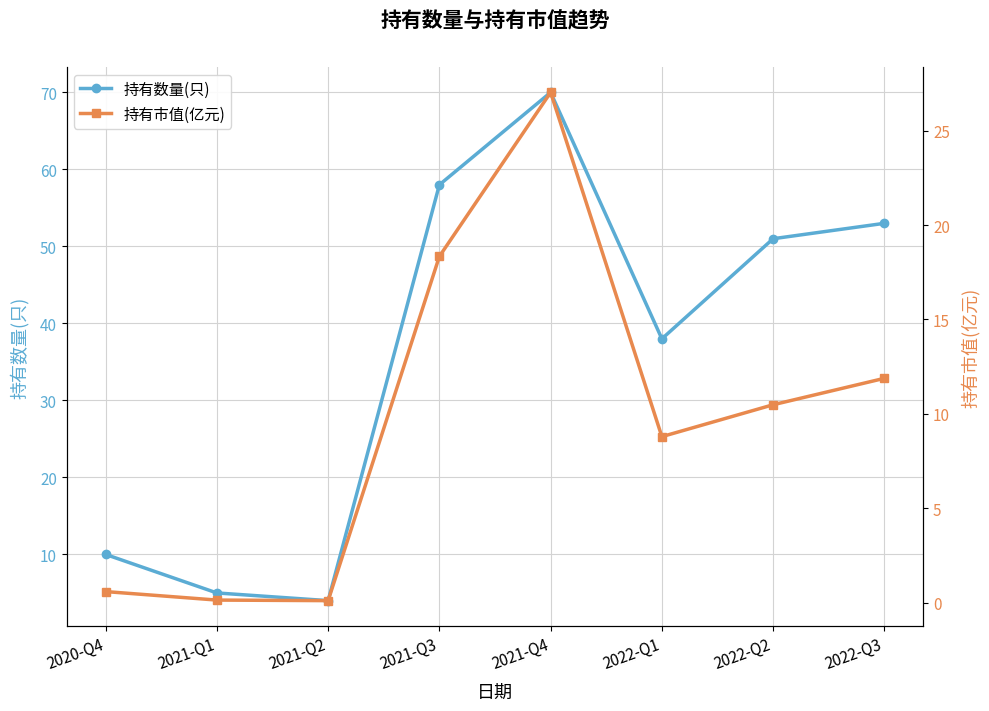

At which category does 持有市值(亿元) reach its first local valley?

2021-Q2